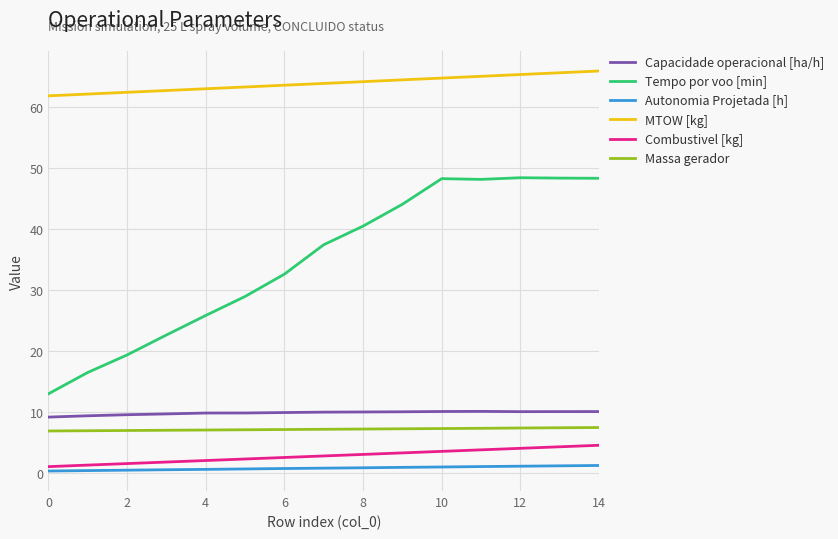

Which series has the largest range (max minus min)?

Tempo por voo [min]